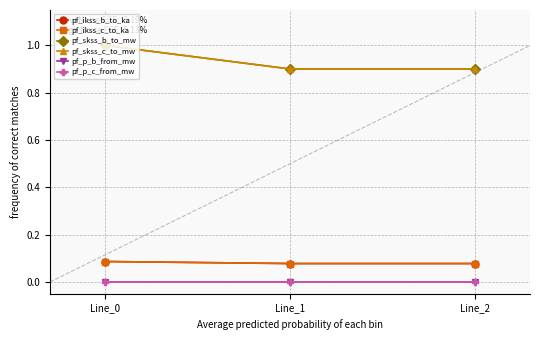

At which category does the chart reach its peak across all series?

Line_0